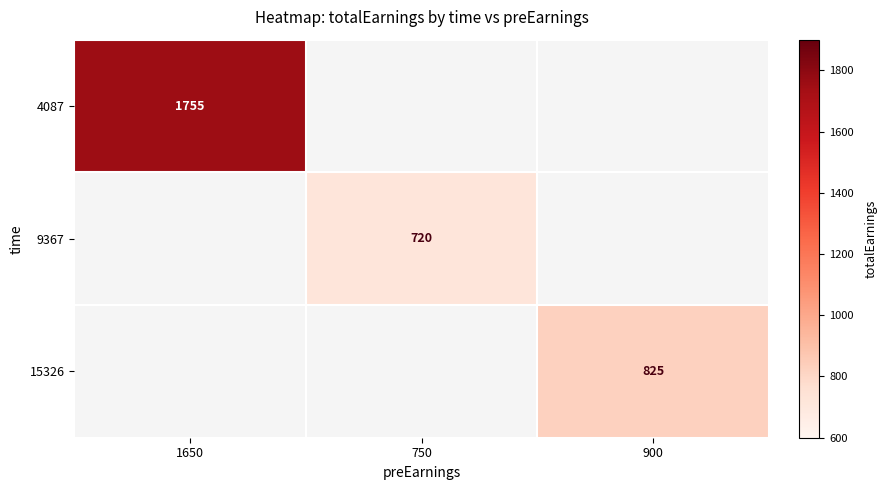

The value of 15326 at 900 is 825. True or false?

True